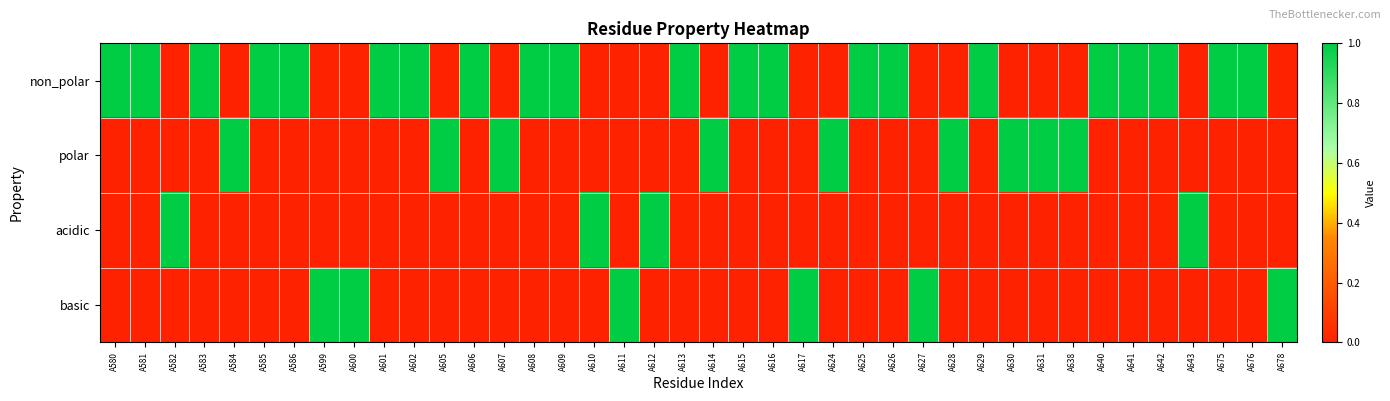

At which category does the chart reach its minimum across all series?

A582